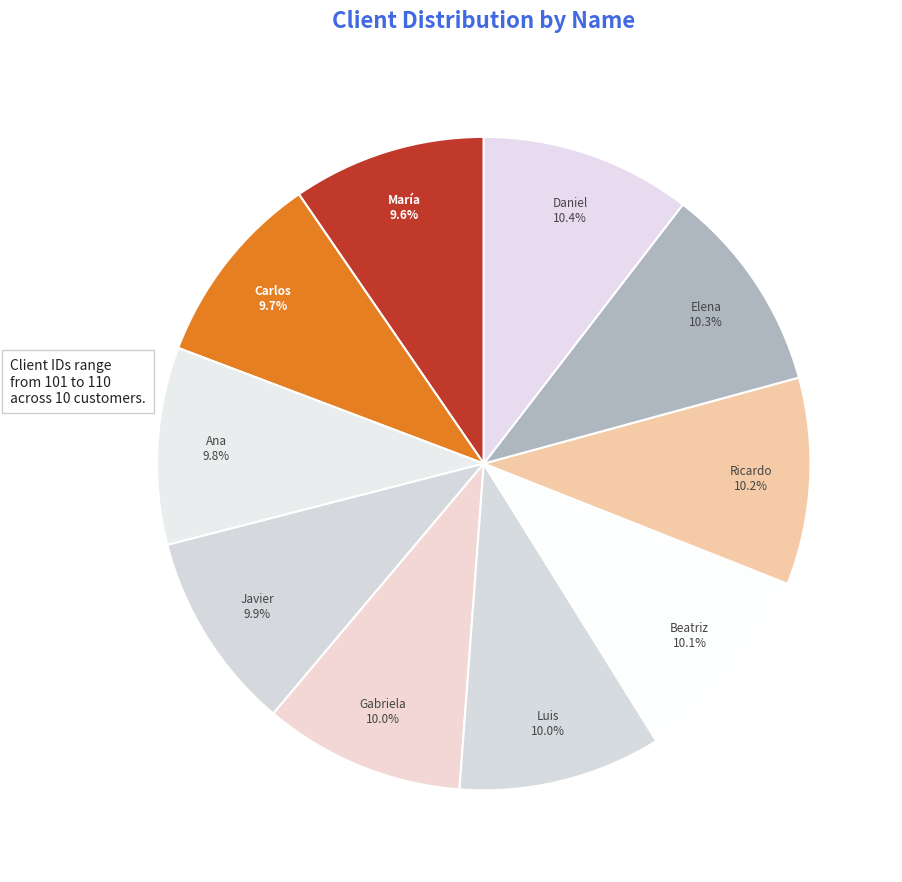

To the nearest percent, what portion does Carlos represent?

10%